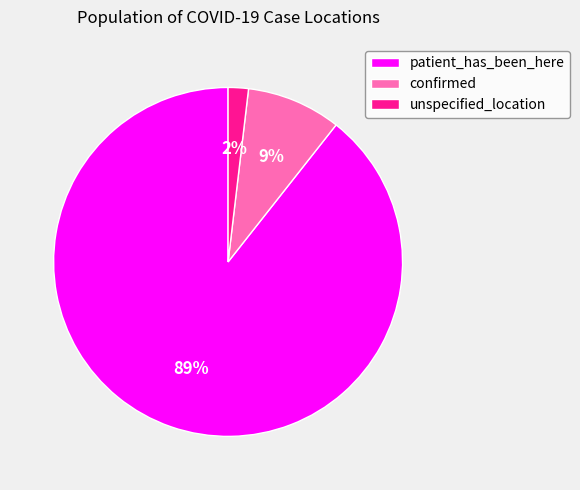

To the nearest percent, what percentage of the pie is unspecified_location?

2%